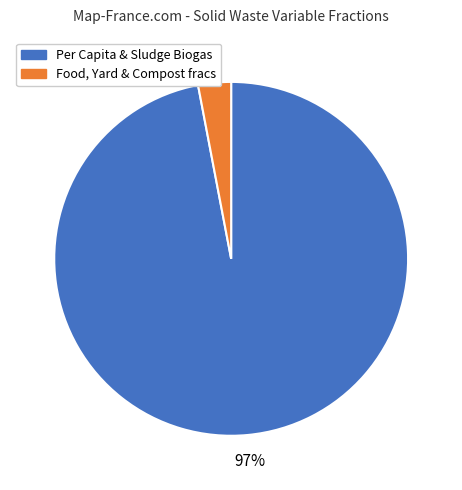

Is there any slice that represents more than half of the pie?

Yes